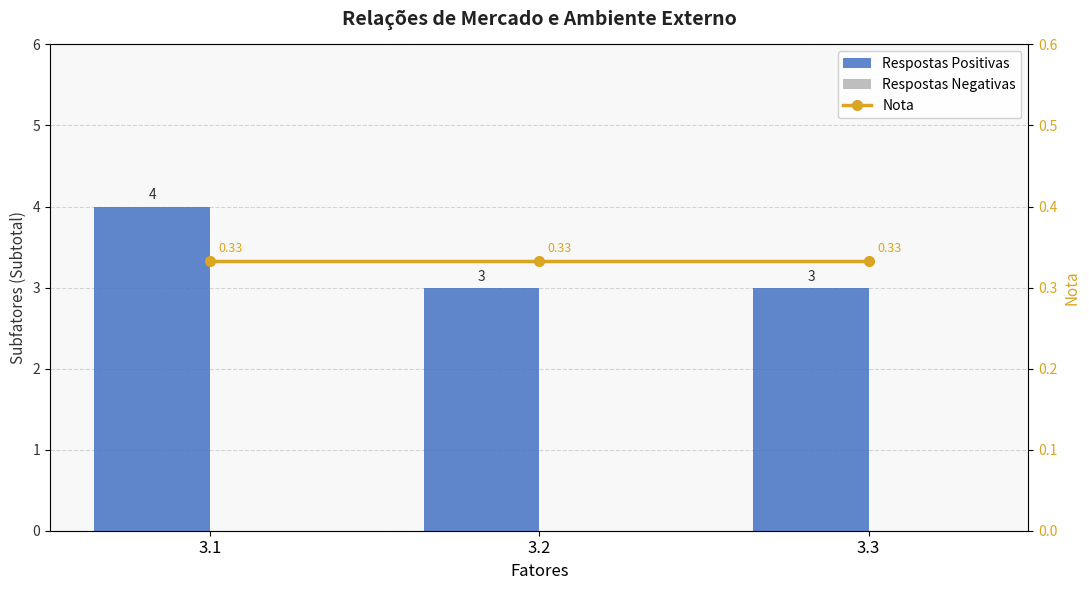

Reading right to left, transcribe all the data shown in this chart.

Respostas Positivas: 3.3=3.0	3.2=3.0	3.1=4.0
Respostas Negativas: 3.3=0.0	3.2=0.0	3.1=0.0
Nota: 3.3=0.3	3.2=0.3	3.1=0.3